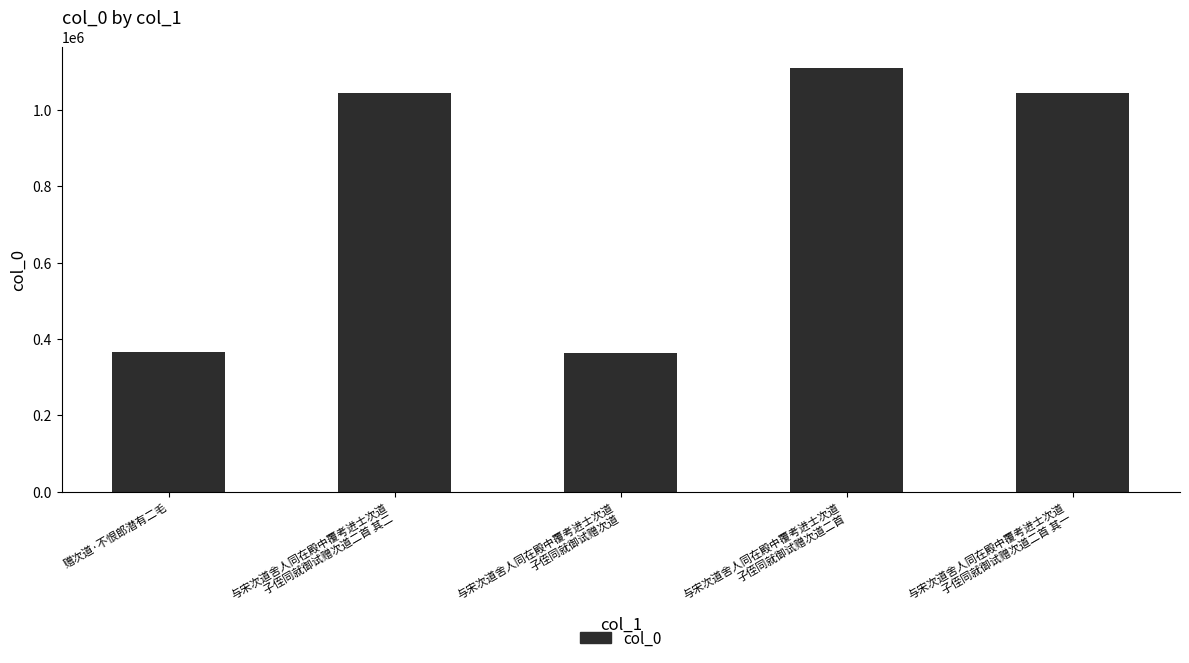

What position from the right is 与宋次道舍人同在殿中覆考进士次道
子侄同就御试赠次道?

3